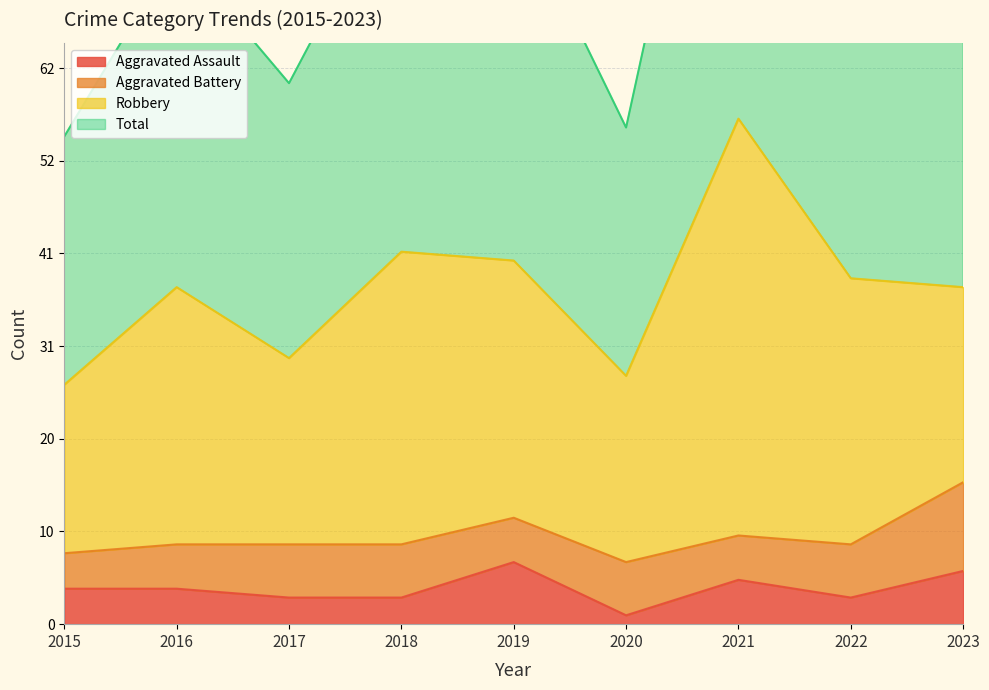

Where is the first local maximum for Total?

2016